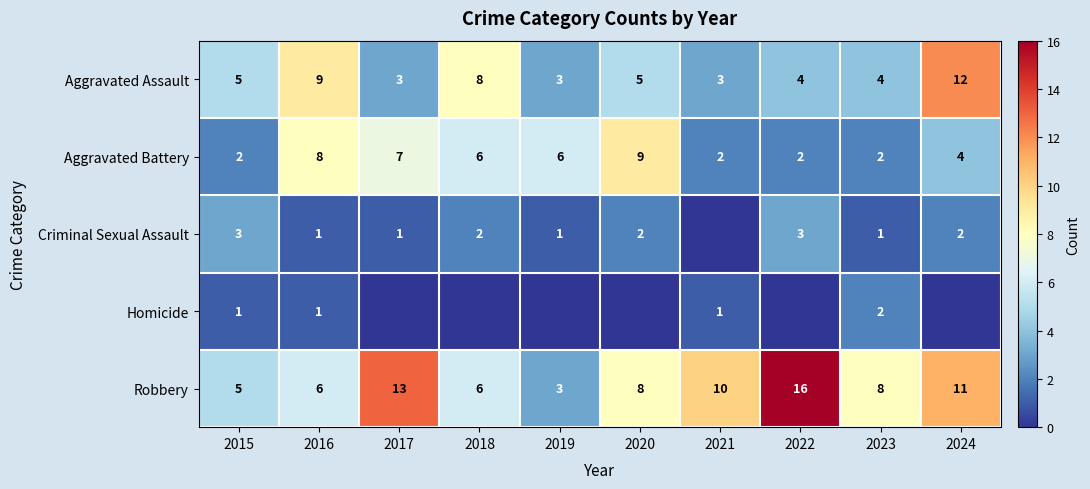

What is the approximate value of Robbery at 2021?

10